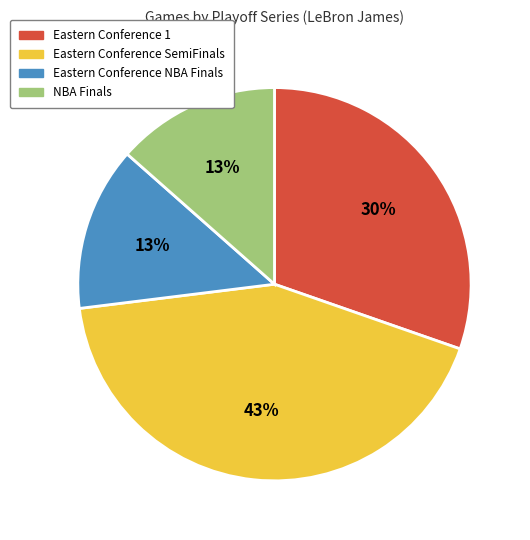

Which has a higher value, Eastern Conference NBA Finals or Eastern Conference 1?

Eastern Conference 1